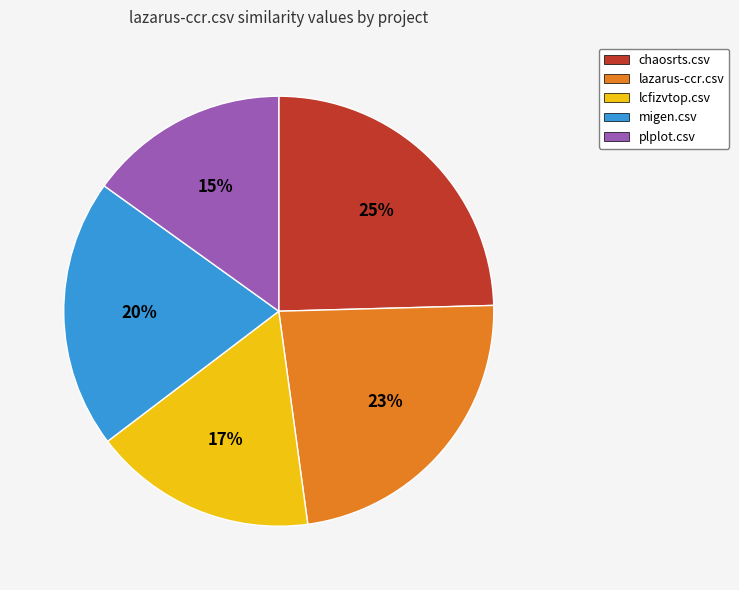

Which has a higher value, lcfizvtop.csv or lazarus-ccr.csv?

lazarus-ccr.csv